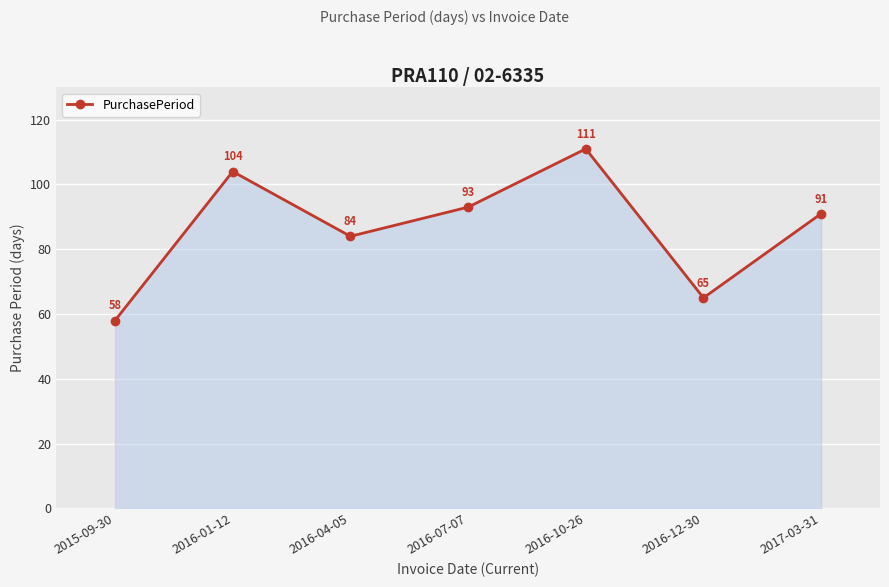

What is the average value?

87